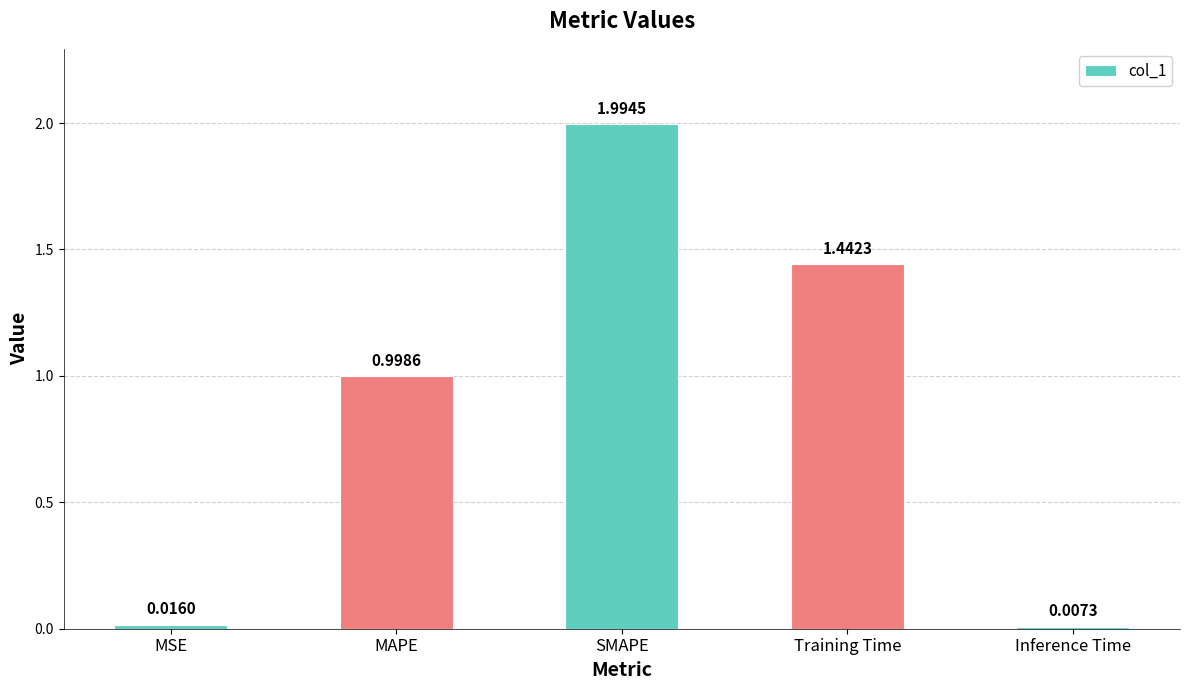

What is the difference between the maximum and second lowest values?

2.0